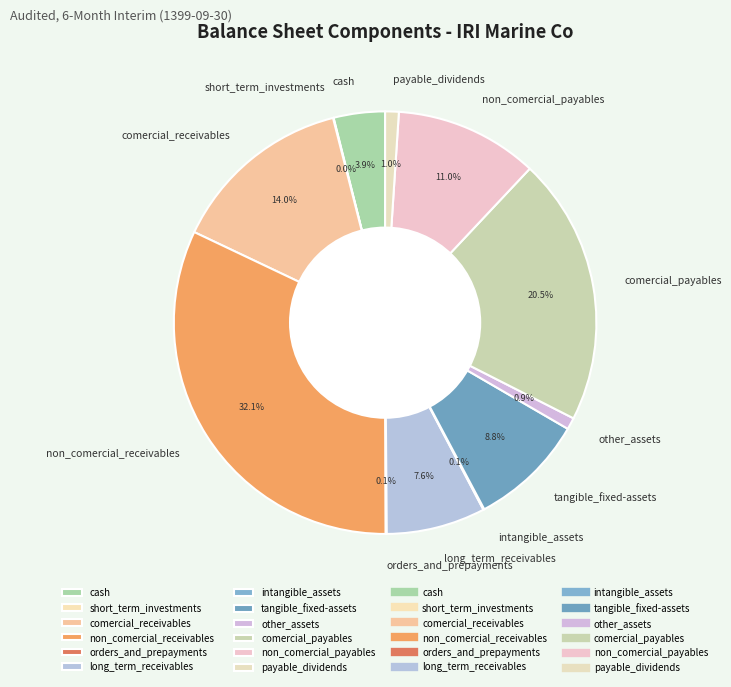

Combined, what portion of the pie is cash and long_term_receivables?

11.5%